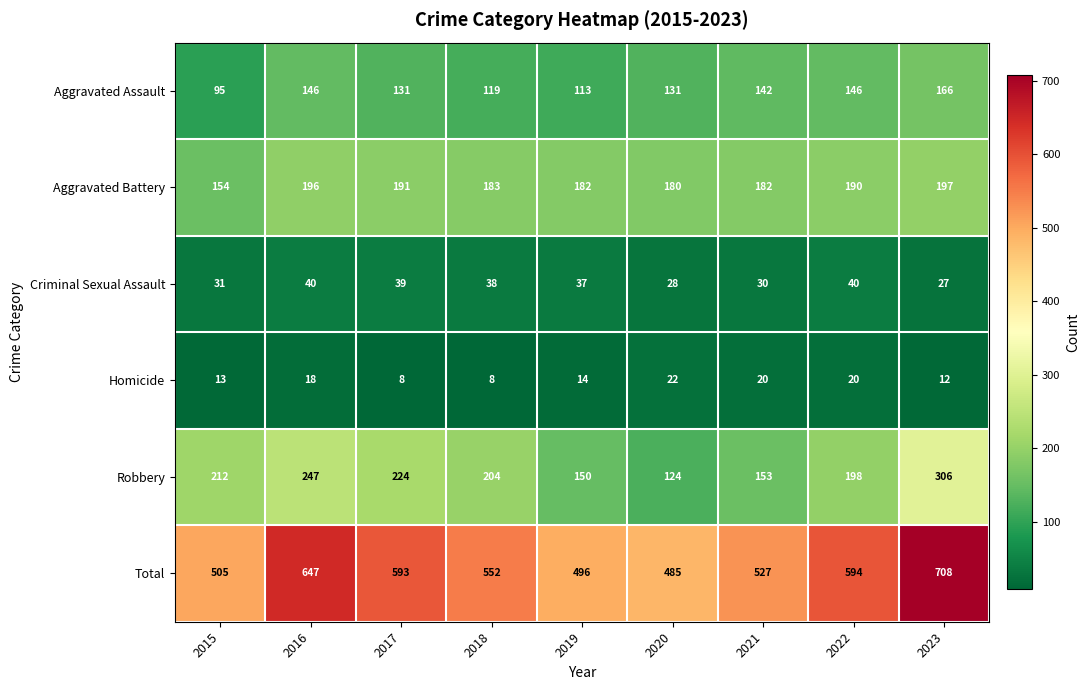

What is the greatest value displayed?

708